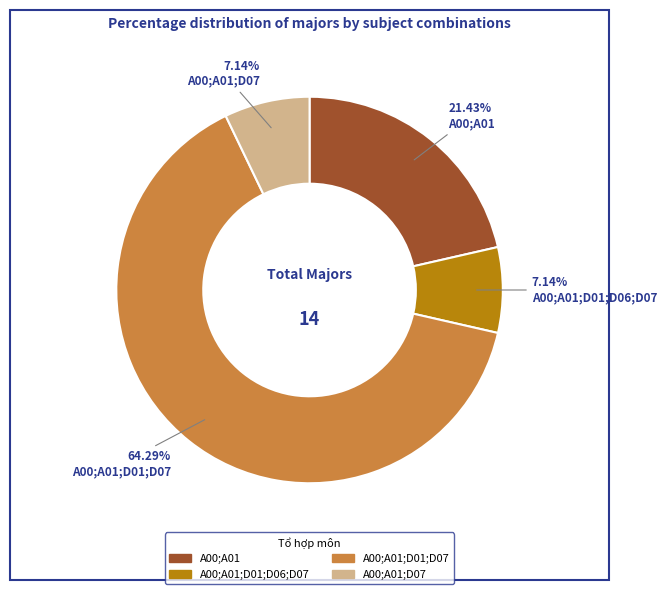

Does any single category account for the majority?

Yes